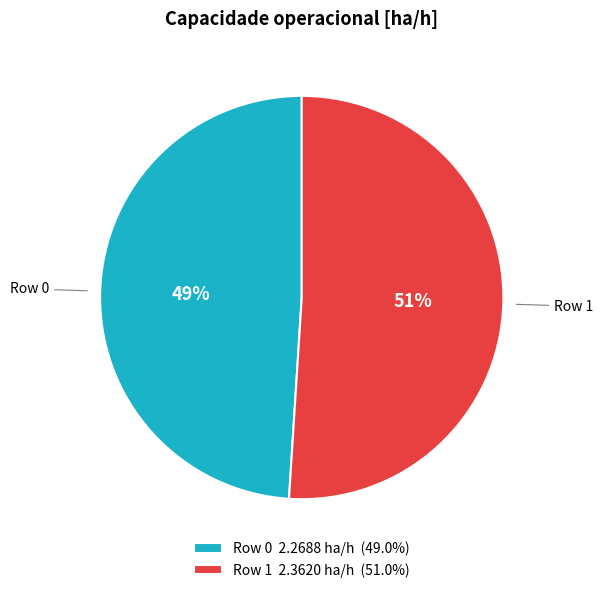

Count the number of slices in the pie.

2